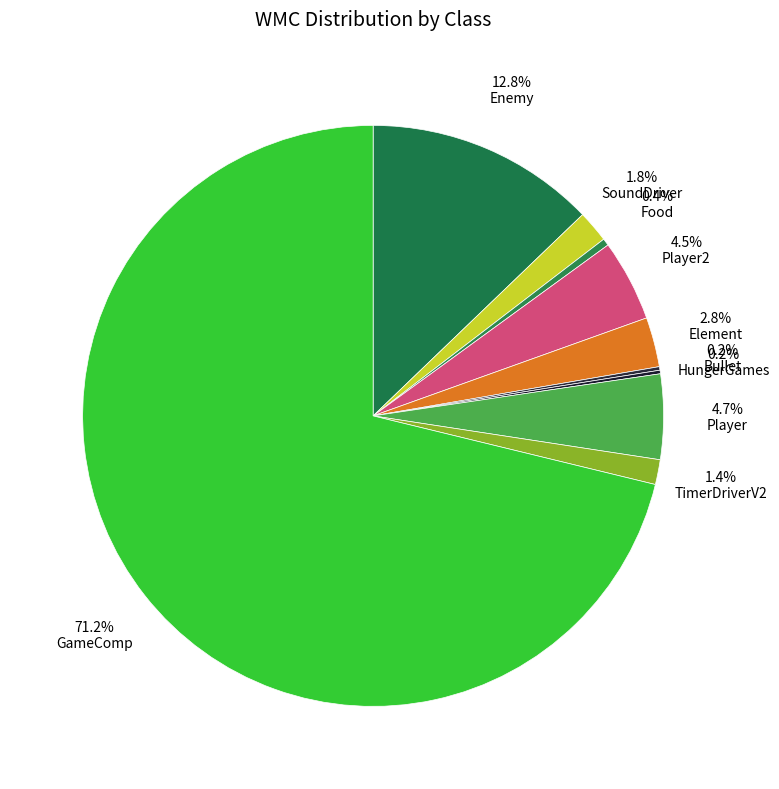

What percentage is NOT represented by Element?

97.2%